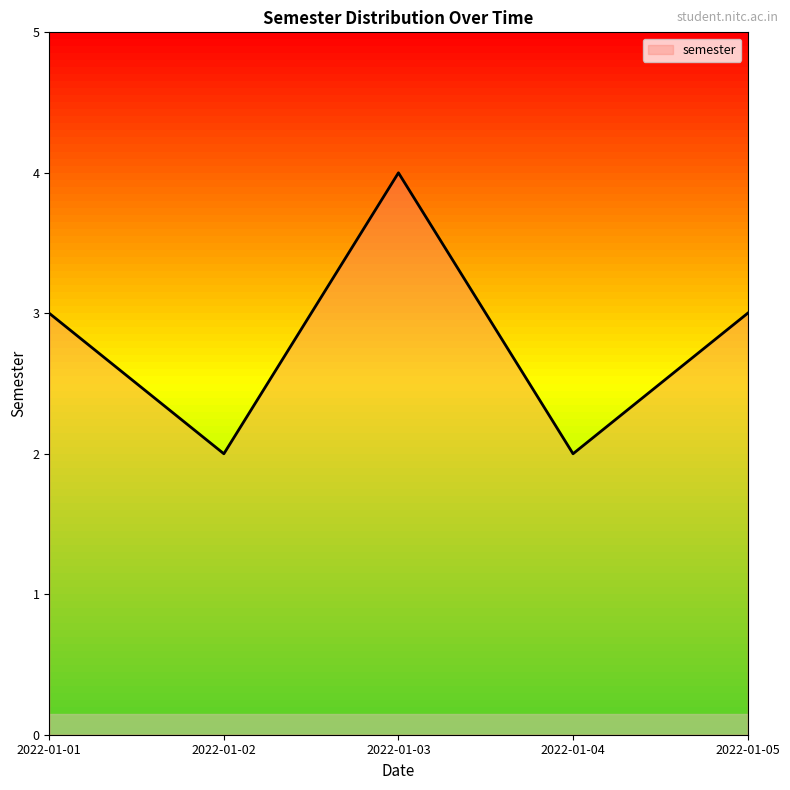

How many lines are shown in the chart?

1